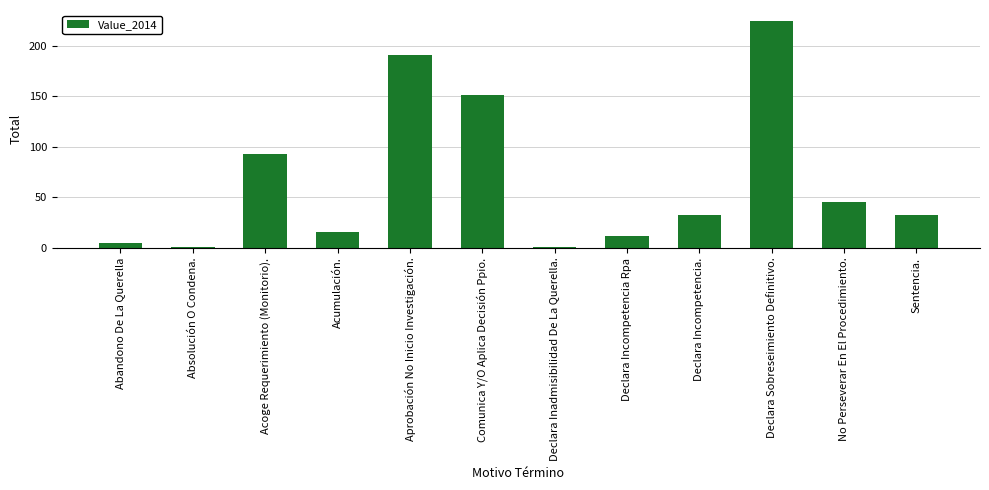

What is the difference between the second highest and second lowest values?

190